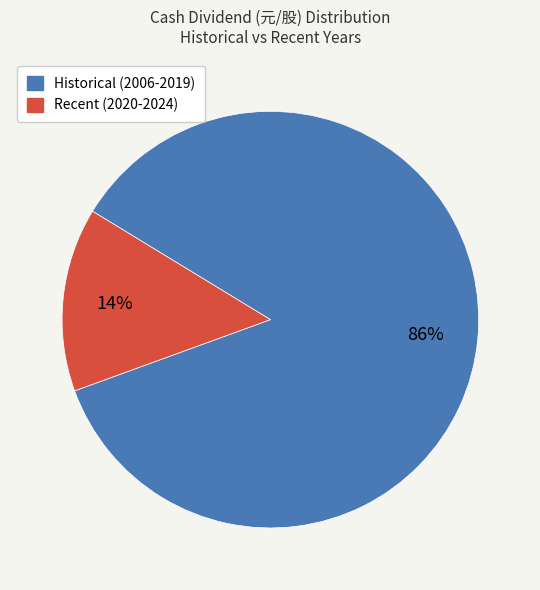

How many slices are in this pie chart?

2